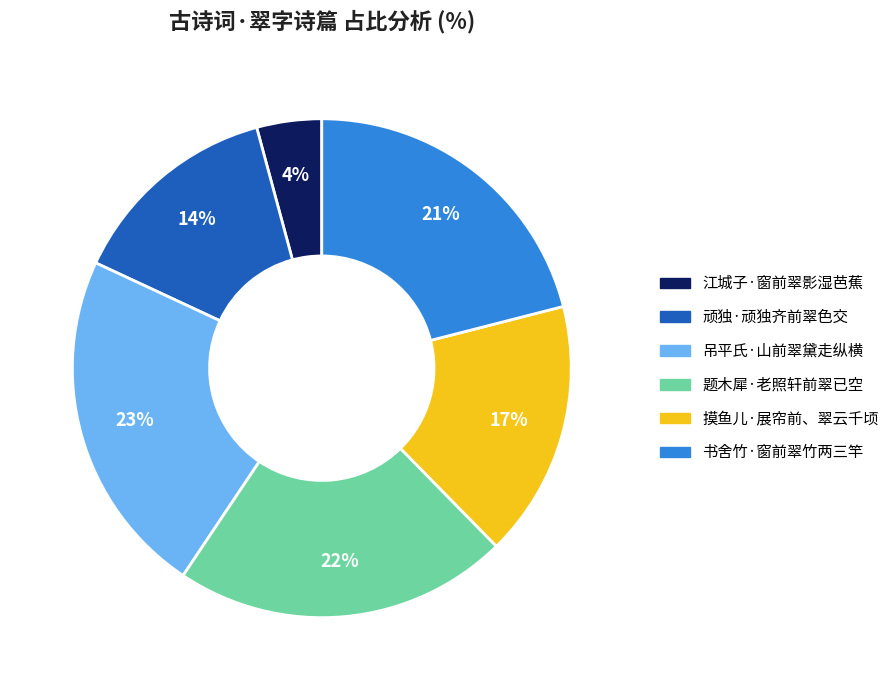

To the nearest percent, what is the combined percentage of 摸鱼儿·展帘前、翠云千顷 and 江城子·窗前翠影湿芭蕉?

21%